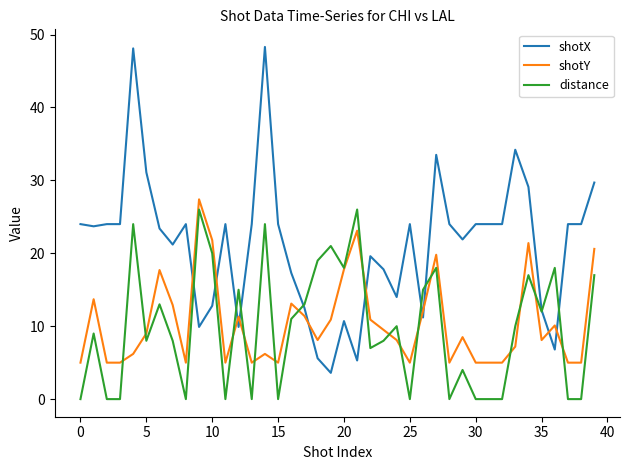

Which series has the largest total across all categories?

shotX